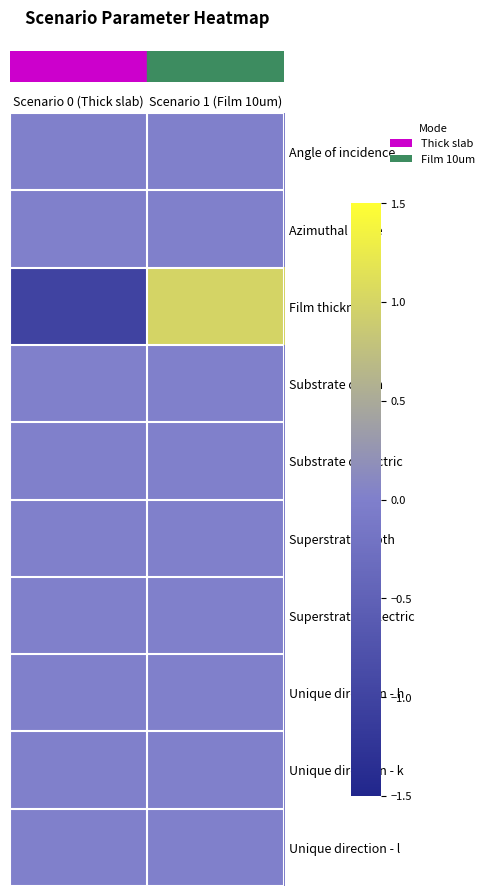

Count the number of categories in the chart.

2